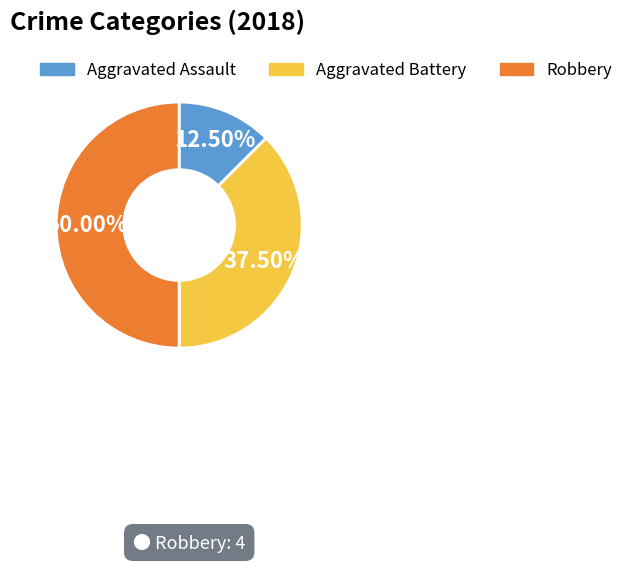

To the nearest percent, what is the average slice percentage?

33%